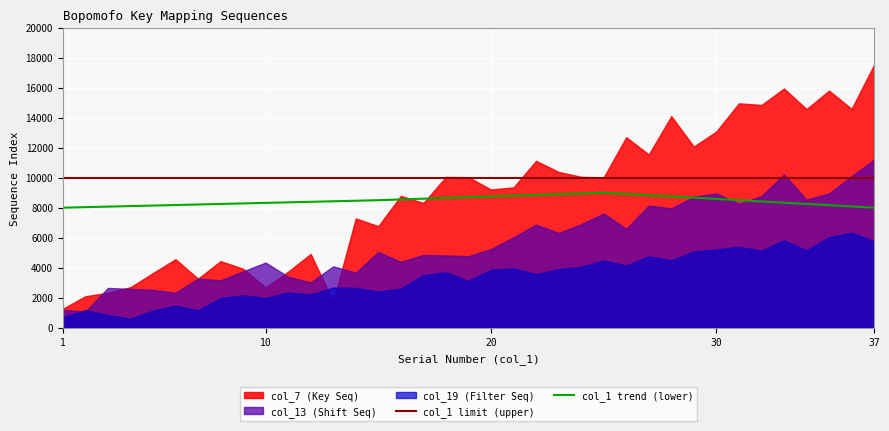

True or false: col_1 trend (lower) and col_1 limit (upper) cross at least once.

False